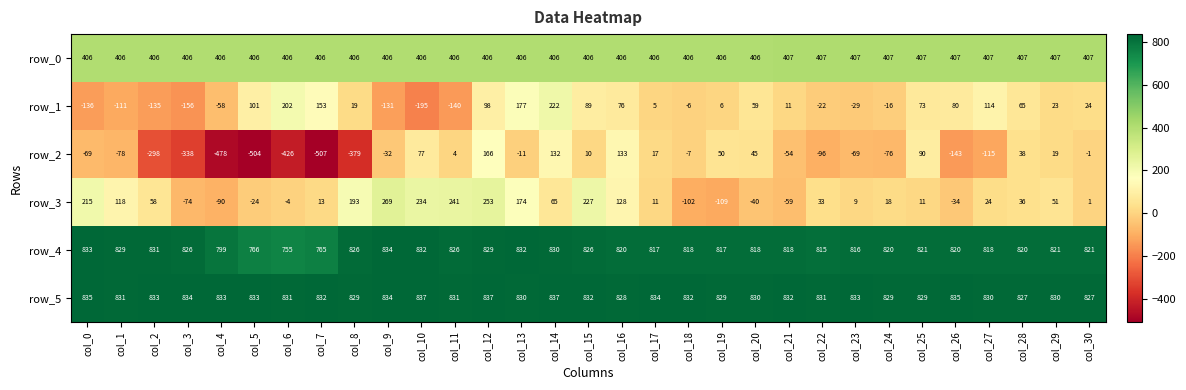

Which series has the largest total across all categories?

row_5